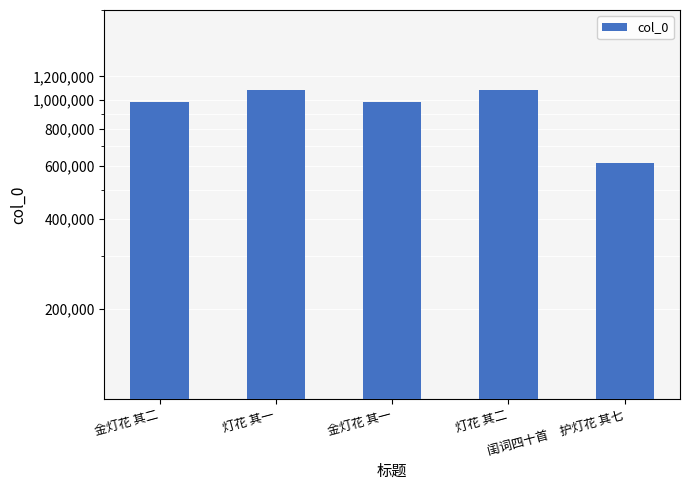

How many bars are there in total?

5